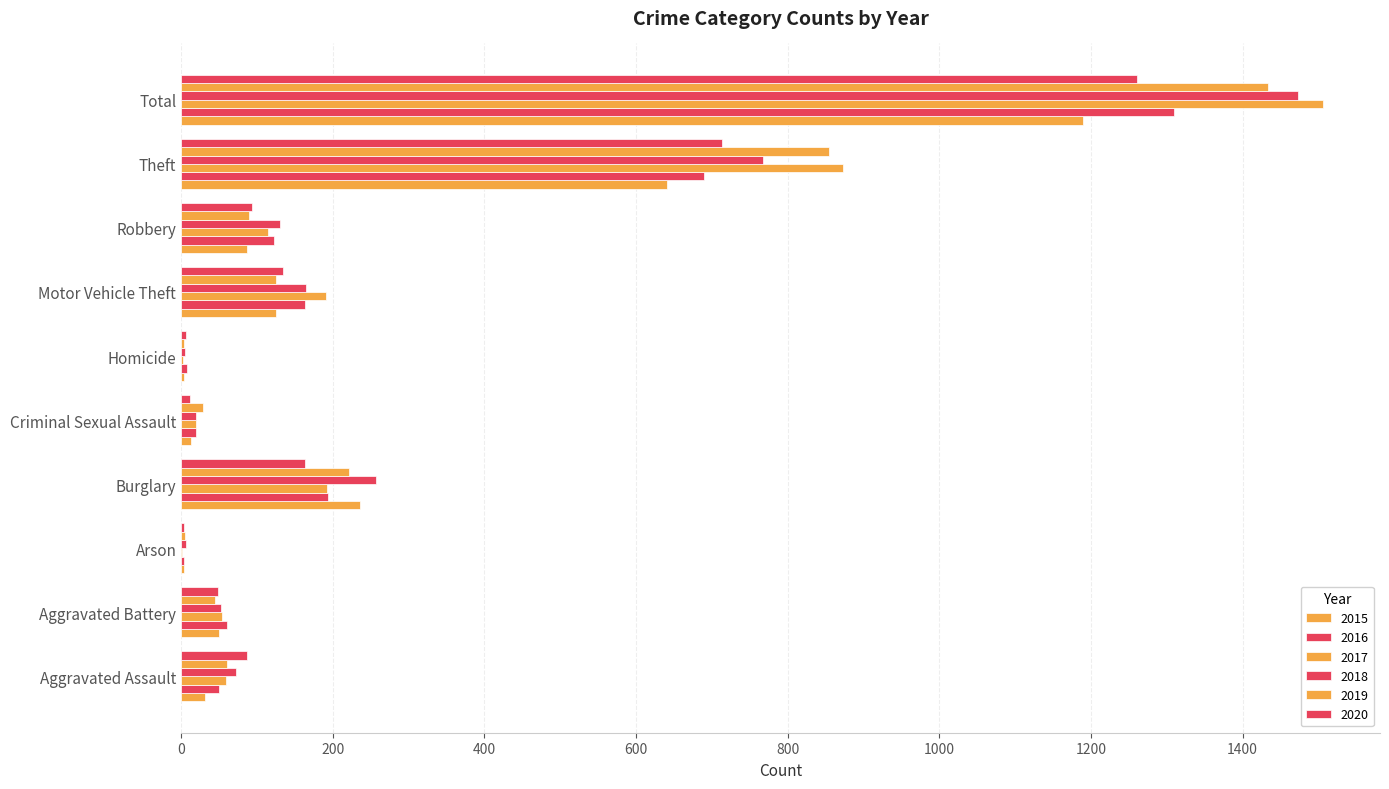

At which category is the sum across all series the highest?

Total